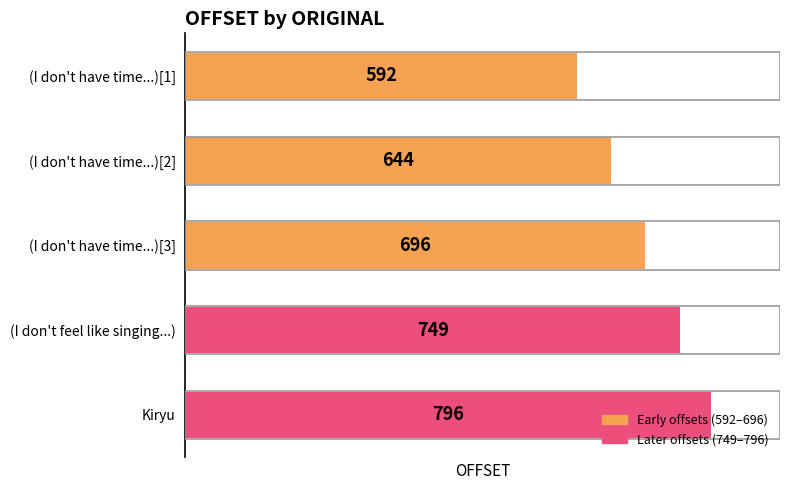

At which label is the value closest to 694?

(I don't have time...)[3]